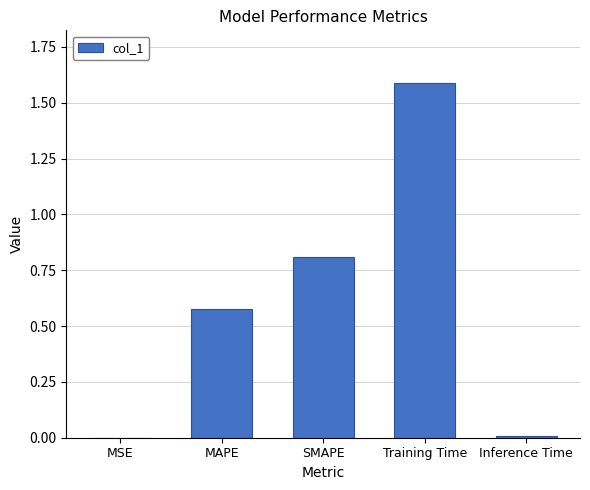

Read the value at Training Time.

1.6